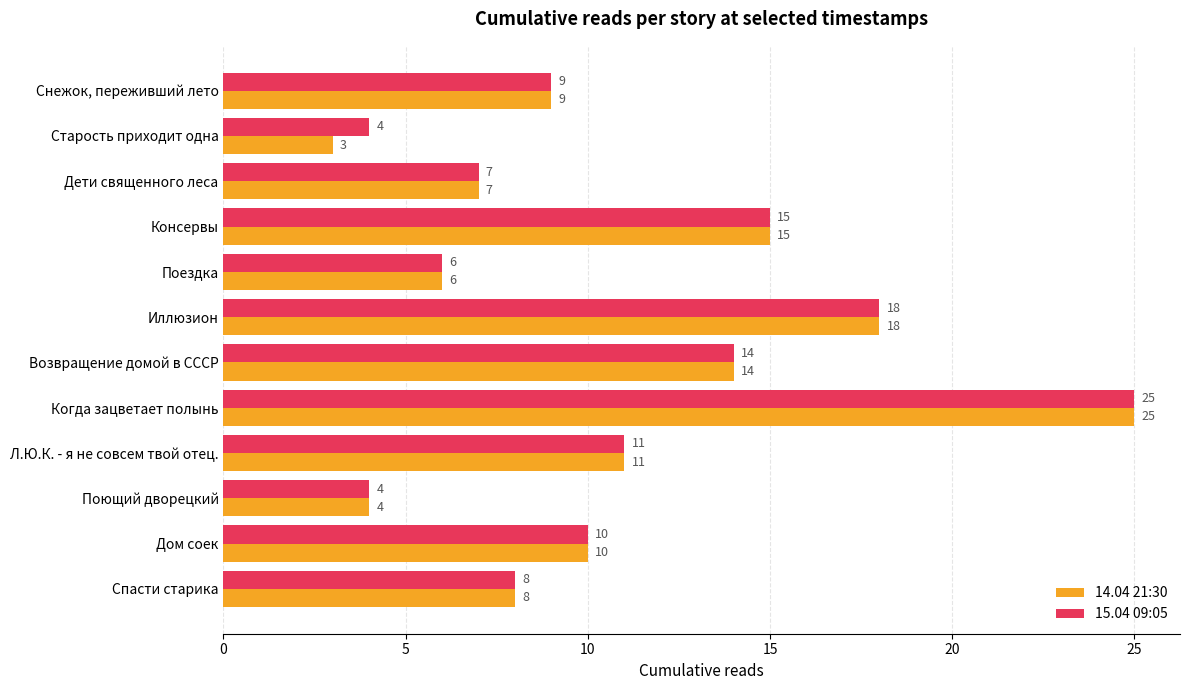

The value of 15.04 09:05 at Иллюзион is 18. True or false?

True